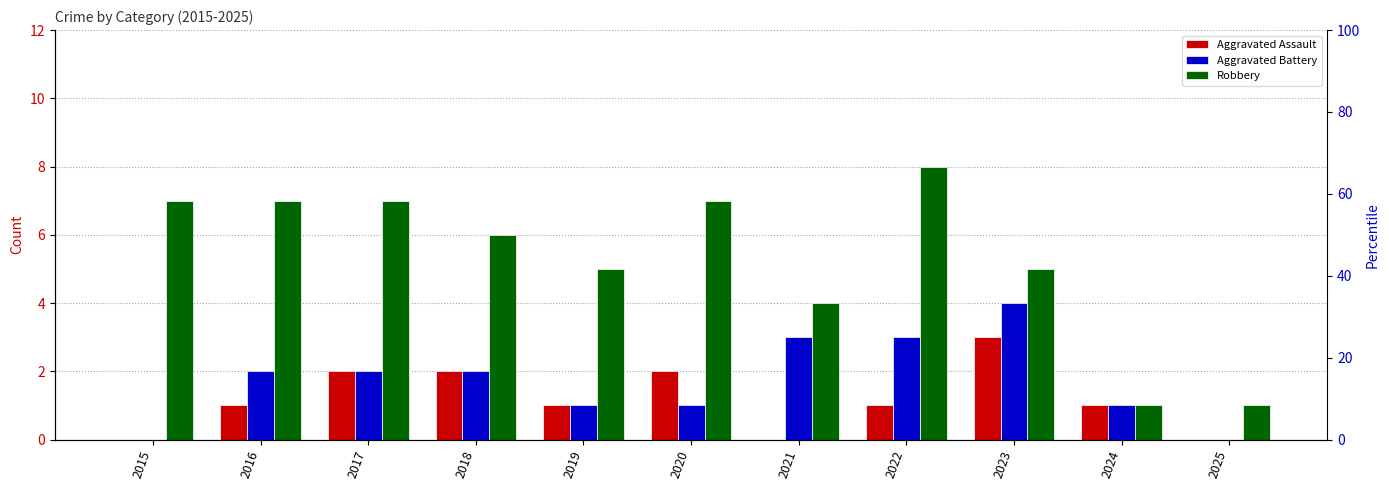

Reading left to right, list all the values displayed in this chart.

Aggravated Assault: 2015=0	2016=1	2017=2	2018=2	2019=1	2020=2	2021=0	2022=1	2023=3	2024=1	2025=0
Aggravated Battery: 2015=0	2016=2	2017=2	2018=2	2019=1	2020=1	2021=3	2022=3	2023=4	2024=1	2025=0
Robbery: 2015=7	2016=7	2017=7	2018=6	2019=5	2020=7	2021=4	2022=8	2023=5	2024=1	2025=1